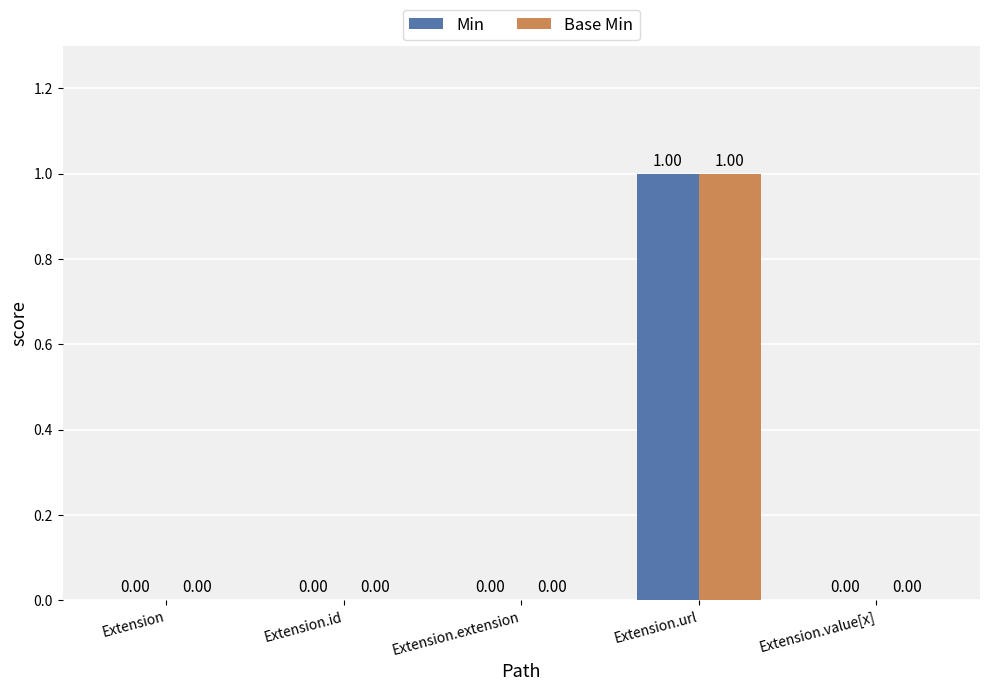

Reading left to right, extract all data points from this chart.

Min: Extension=0	Extension.id=0	Extension.extension=0	Extension.url=1	Extension.value[x]=0
Base Min: Extension=0	Extension.id=0	Extension.extension=0	Extension.url=1	Extension.value[x]=0